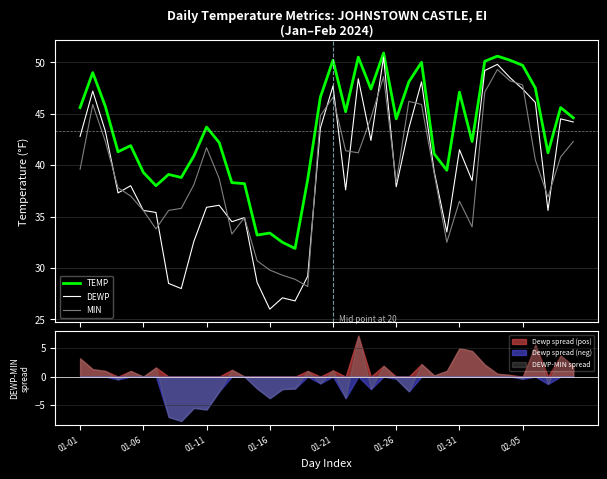

True or false: TEMP and MIN cross at least once.

False